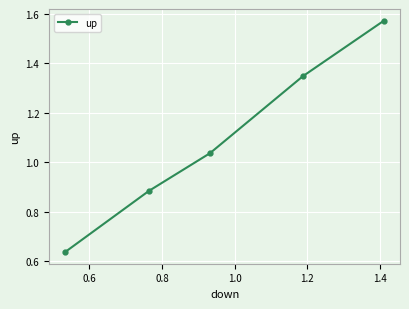

What is the average value?

1.1